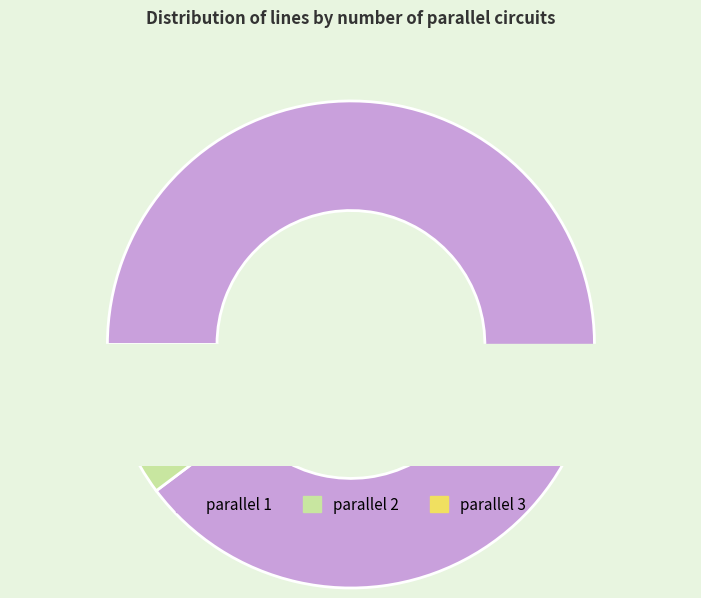

What percentage is the parallel=1 slice, to the nearest percent?

90%